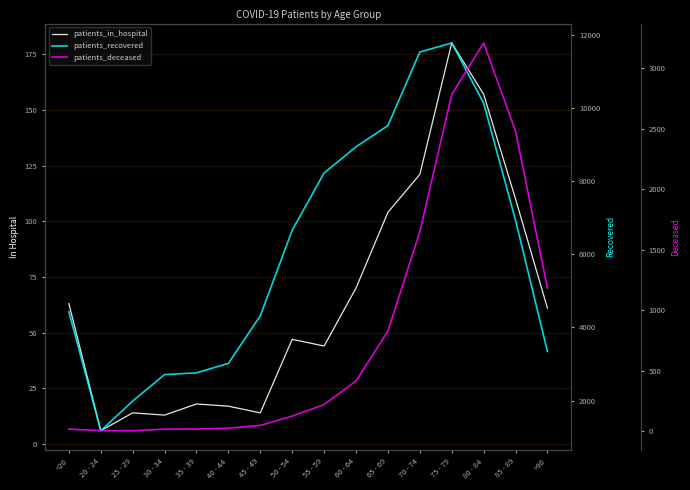

Between 45 - 49 and <20, which is larger?

<20